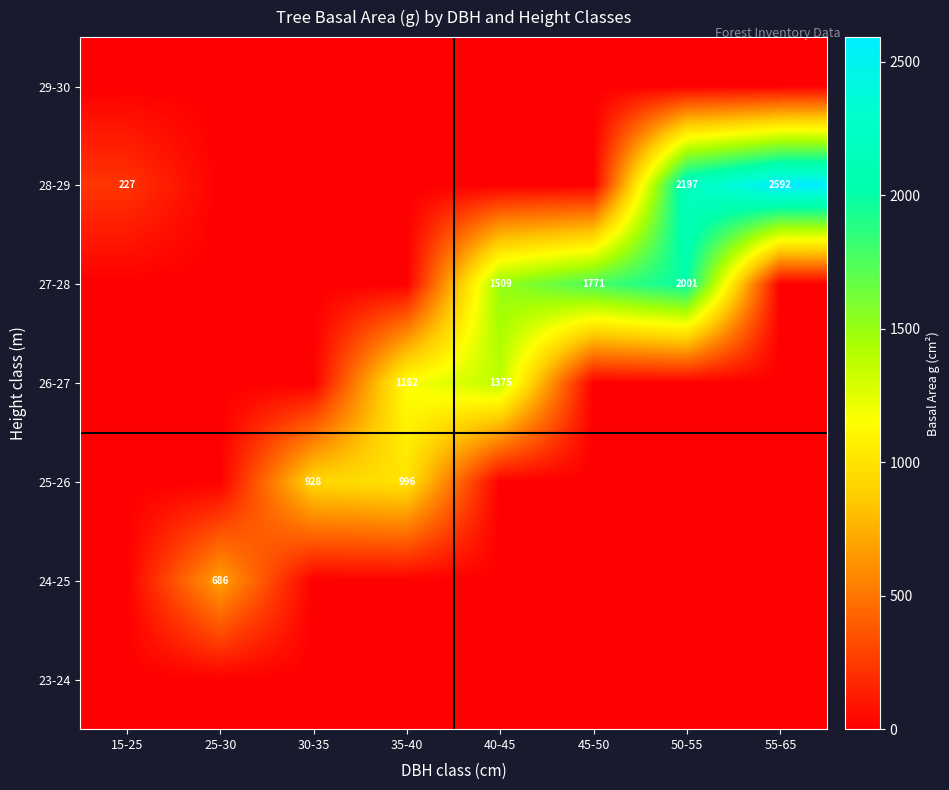

The value of 28-29 at 15-25 is 110.3. True or false?

False